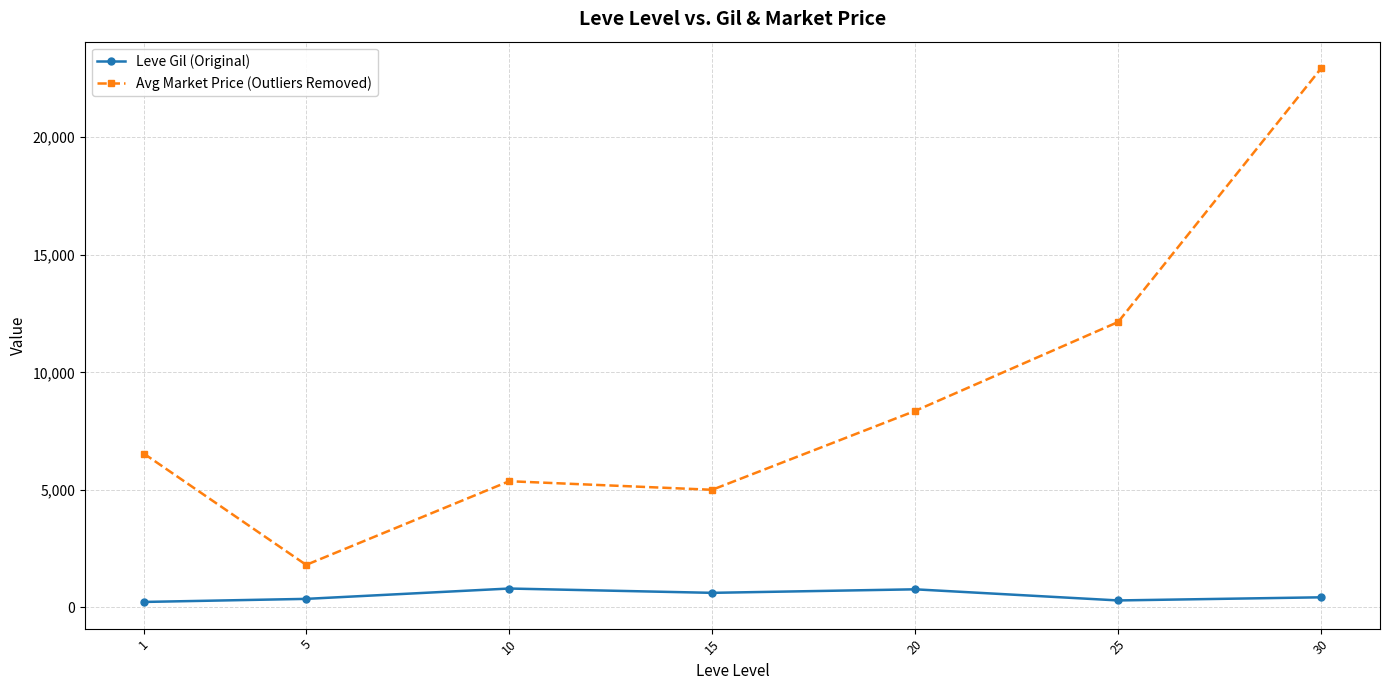

How many values in the Avg Market Price (Outliers Removed) series are below 6544?

3